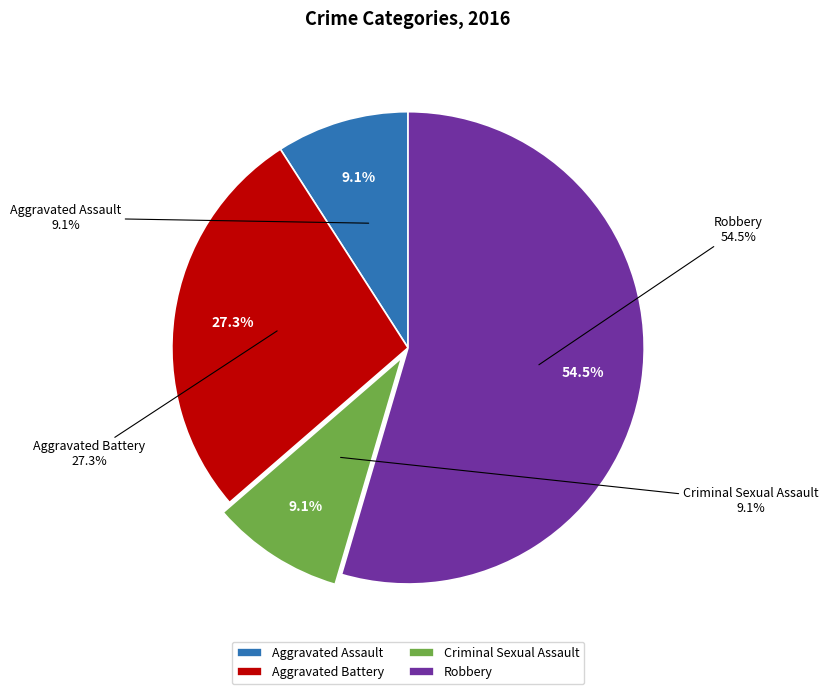

Which slice represents more than half of the pie?

Robbery